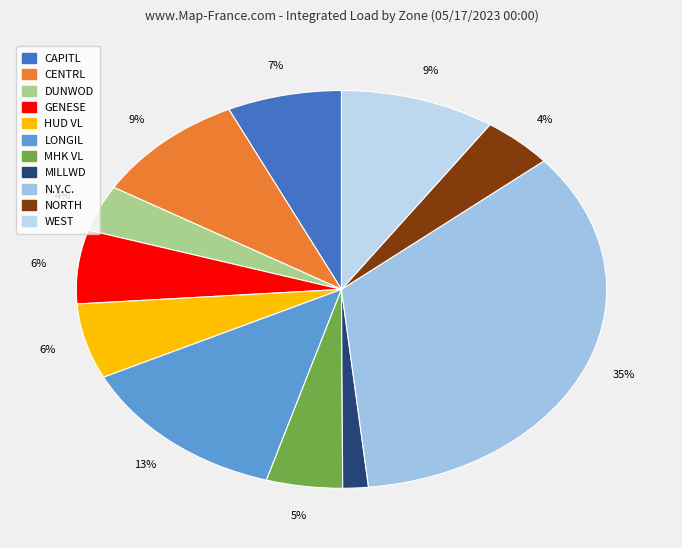

Does WEST represent more than half of the total?

No